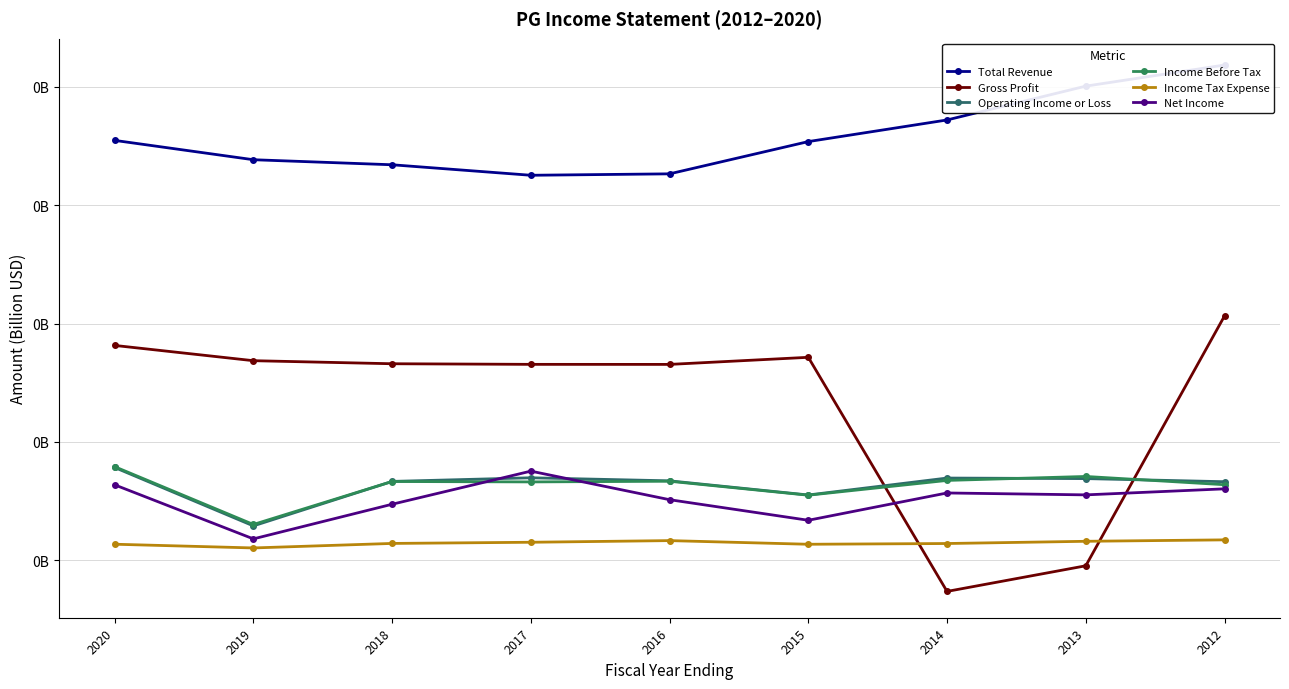

Reading left to right, what are all the values shown in this chart?

Total Revenue: 2020=0.1	2019=0.1	2018=0.1	2017=0.1	2016=0.1	2015=0.1	2014=0.1	2013=0.1	2012=0.1
Gross Profit: 2020=0.0	2019=0.0	2018=0.0	2017=0.0	2016=0.0	2015=0.0	2014=-0.0	2013=-0.0	2012=0.0
Operating Income or Loss: 2020=0.0	2019=0.0	2018=0.0	2017=0.0	2016=0.0	2015=0.0	2014=0.0	2013=0.0	2012=0.0
Income Before Tax: 2020=0.0	2019=0.0	2018=0.0	2017=0.0	2016=0.0	2015=0.0	2014=0.0	2013=0.0	2012=0.0
Income Tax Expense: 2020=0.0	2019=0.0	2018=0.0	2017=0.0	2016=0.0	2015=0.0	2014=0.0	2013=0.0	2012=0.0
Net Income: 2020=0.0	2019=0.0	2018=0.0	2017=0.0	2016=0.0	2015=0.0	2014=0.0	2013=0.0	2012=0.0